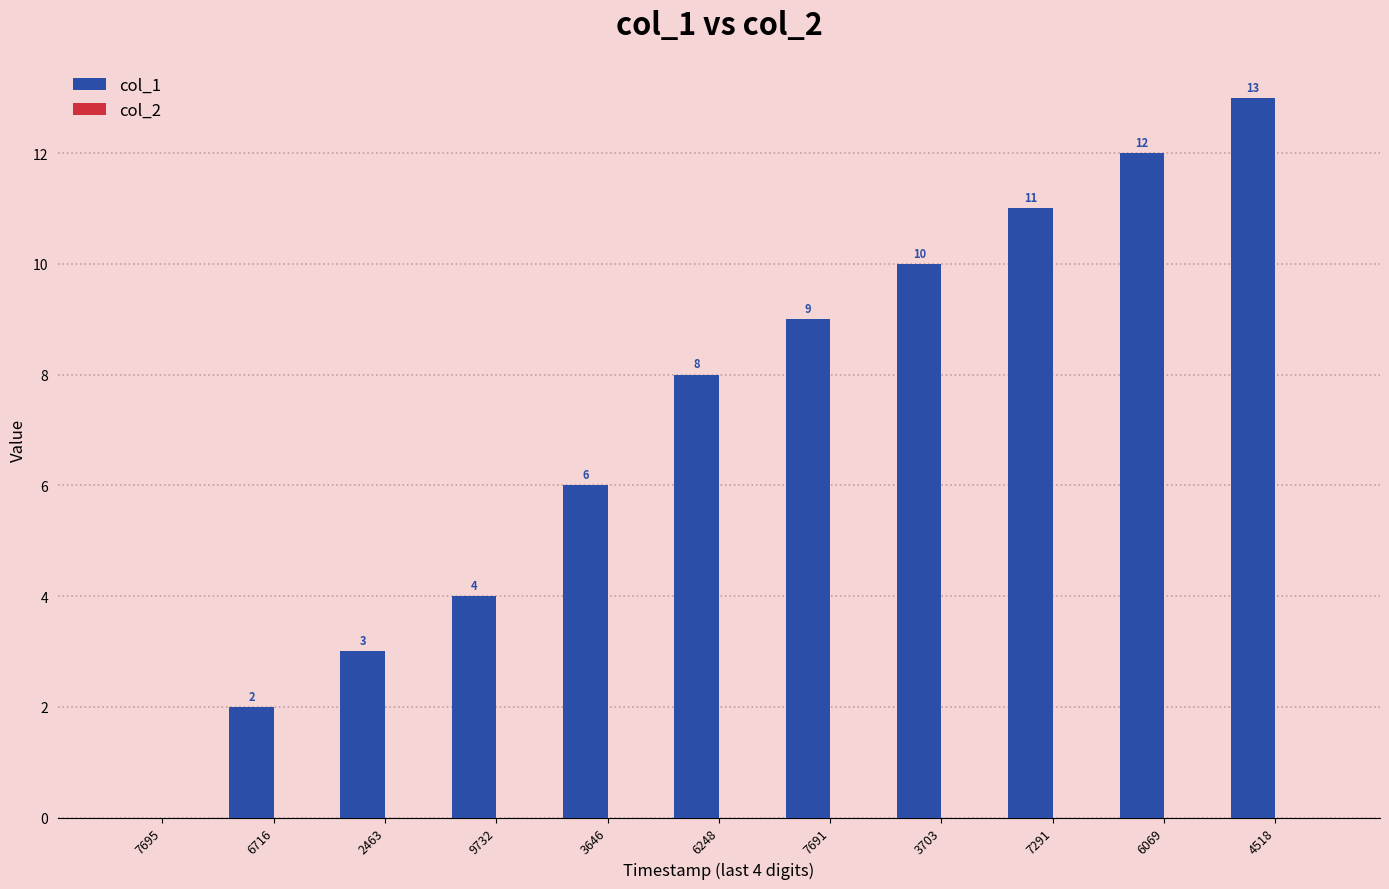

Are the bars horizontal?

No